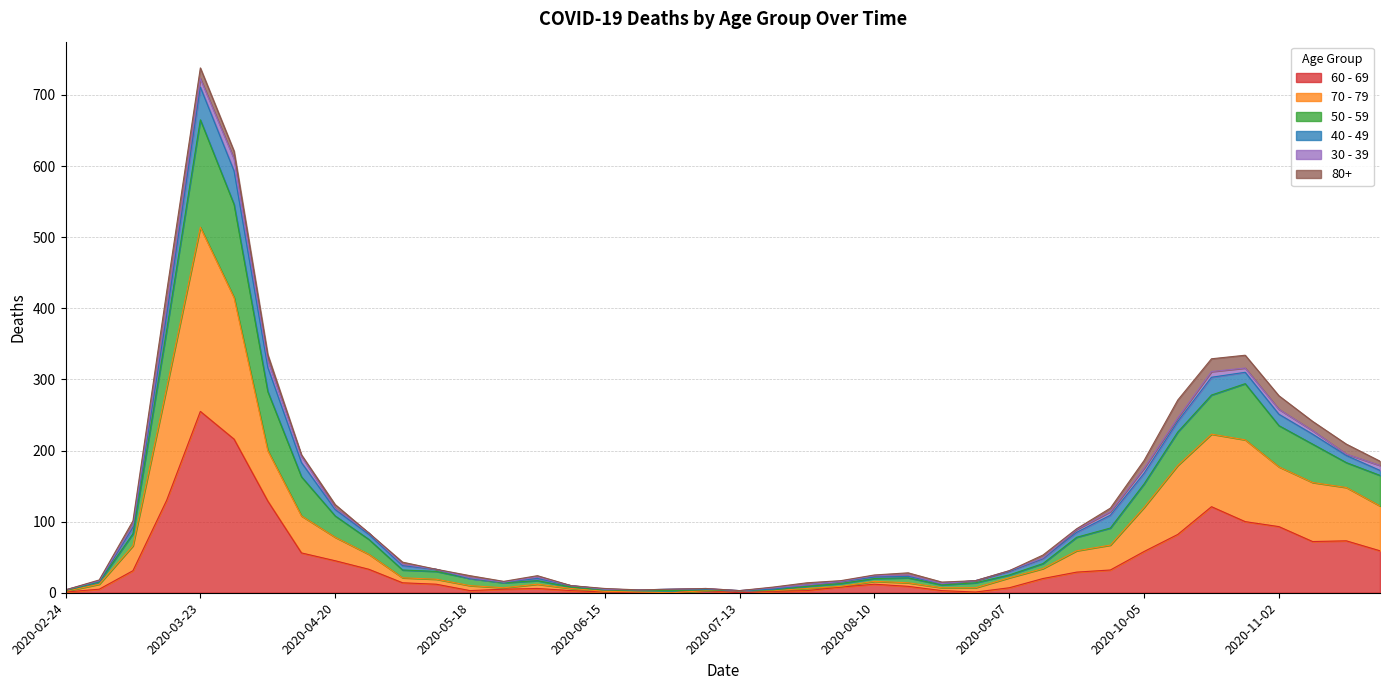

Which category has the highest value across all series?

2020-03-23